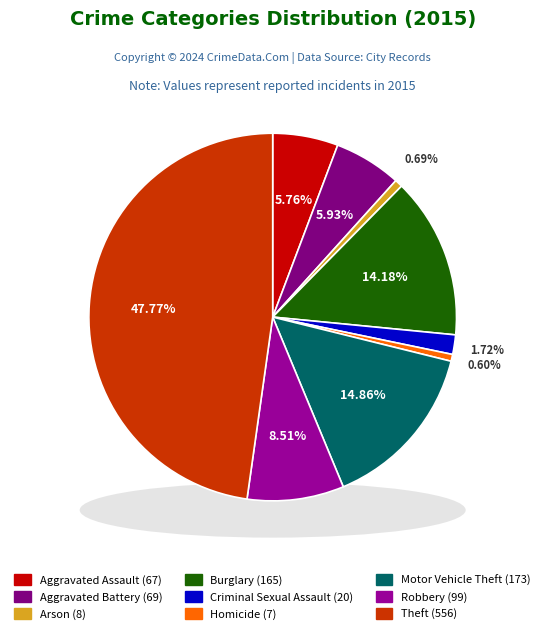

Combined, what portion of the pie is Burglary and Motor Vehicle Theft?

29.0%